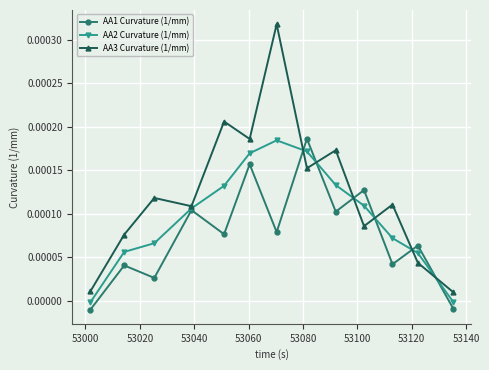

Which series has the largest total across all categories?

AA3 Curvature (1/mm)